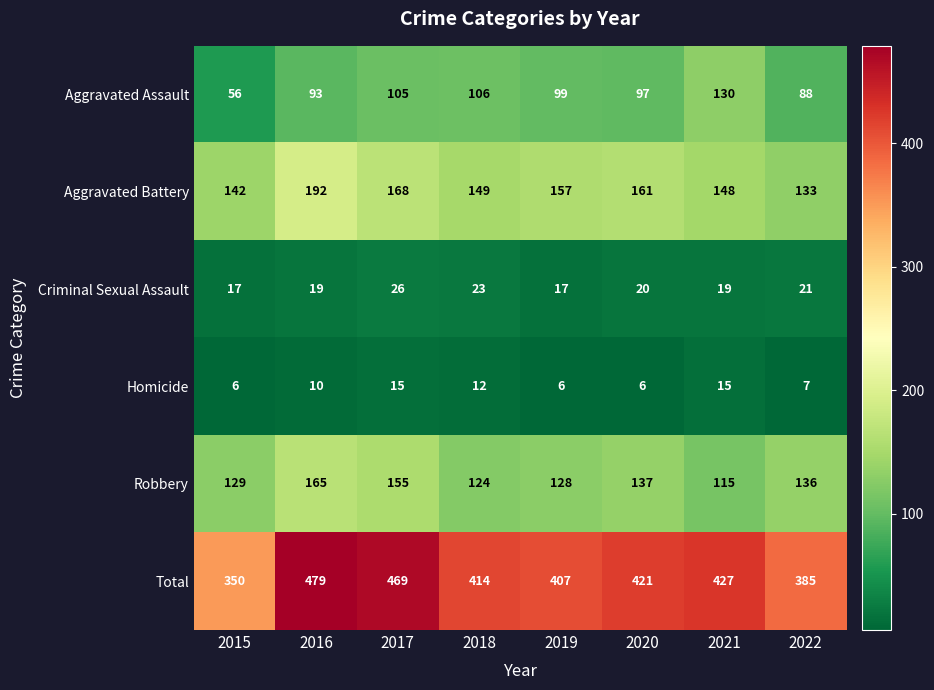

What value does the Total series have at 2018, to the nearest 10?

410